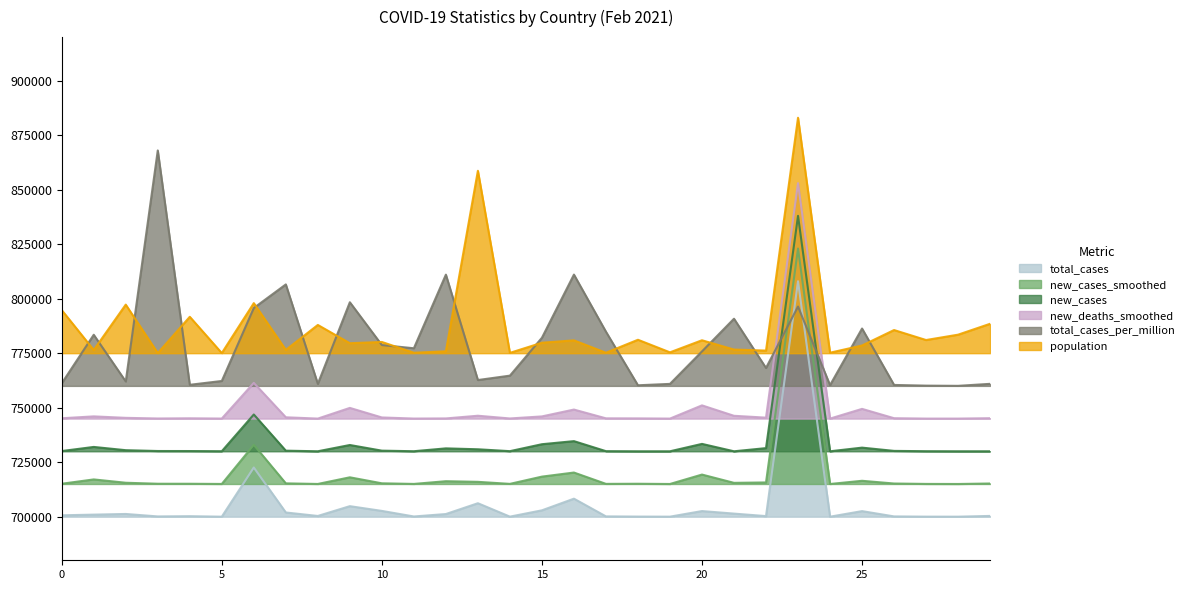

What is the total value across all series at 0?

4446948.0